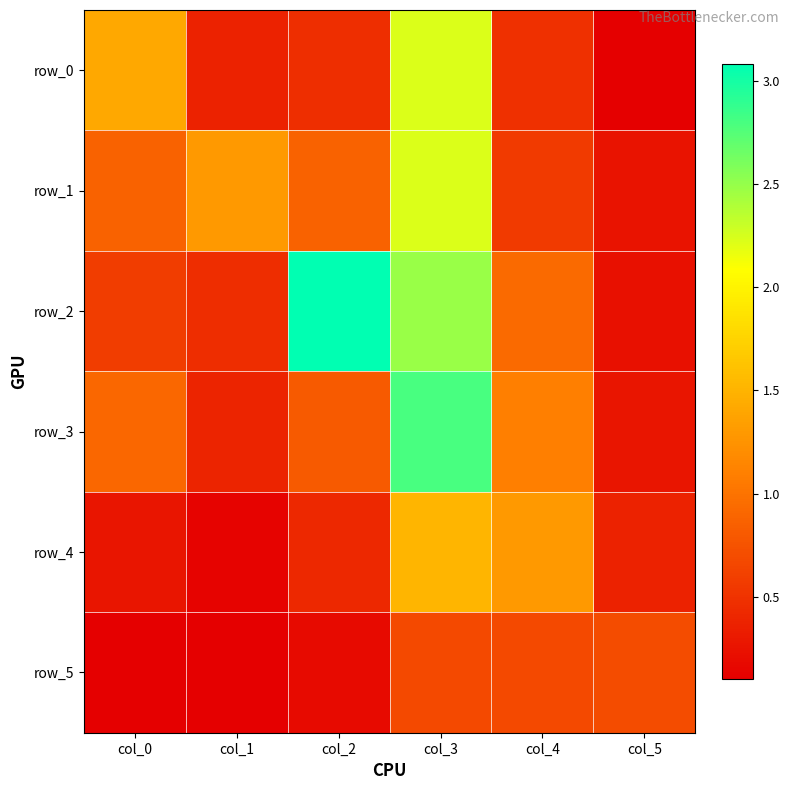

True or false: row_0 has a value of 0.3 at col_4.

False